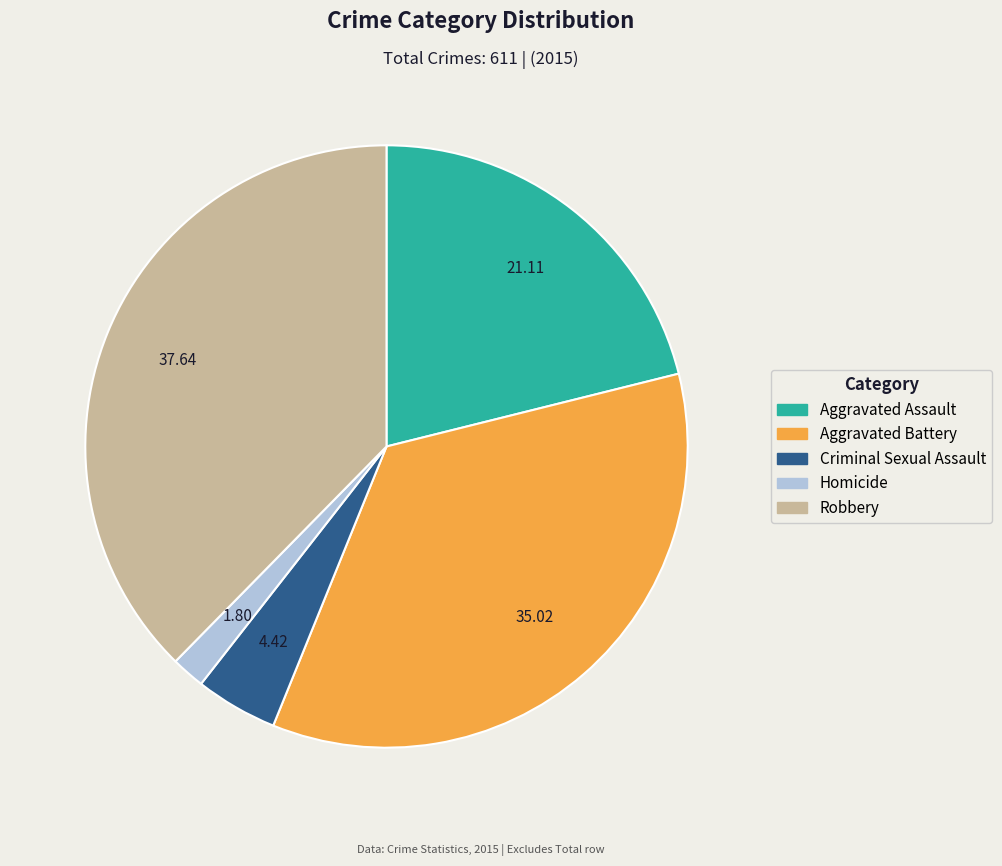

Approximately how many times larger is the value at Criminal Sexual Assault compared to Aggravated Assault?

0.2